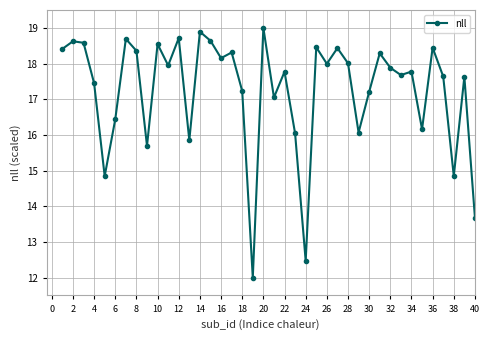

What is the difference between the second highest and second lowest values?

6.4